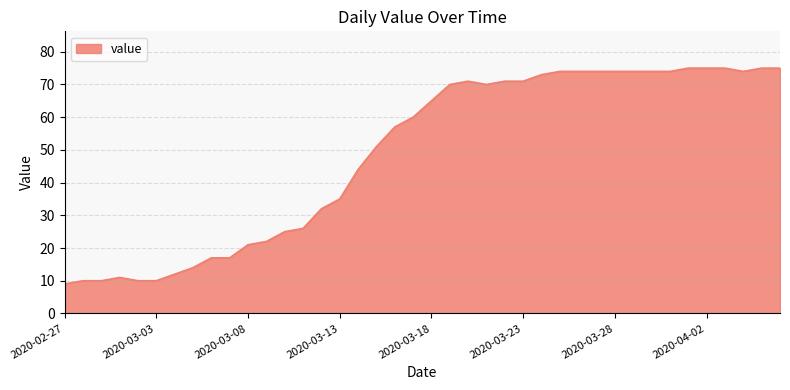

What is the maximum value shown in the chart?

75